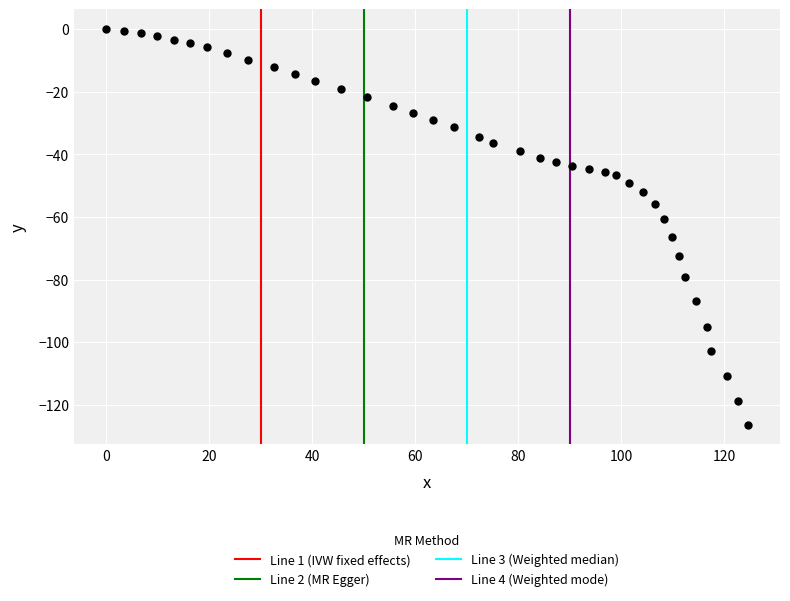

What is the range of Y values (max minus min)?

126.3